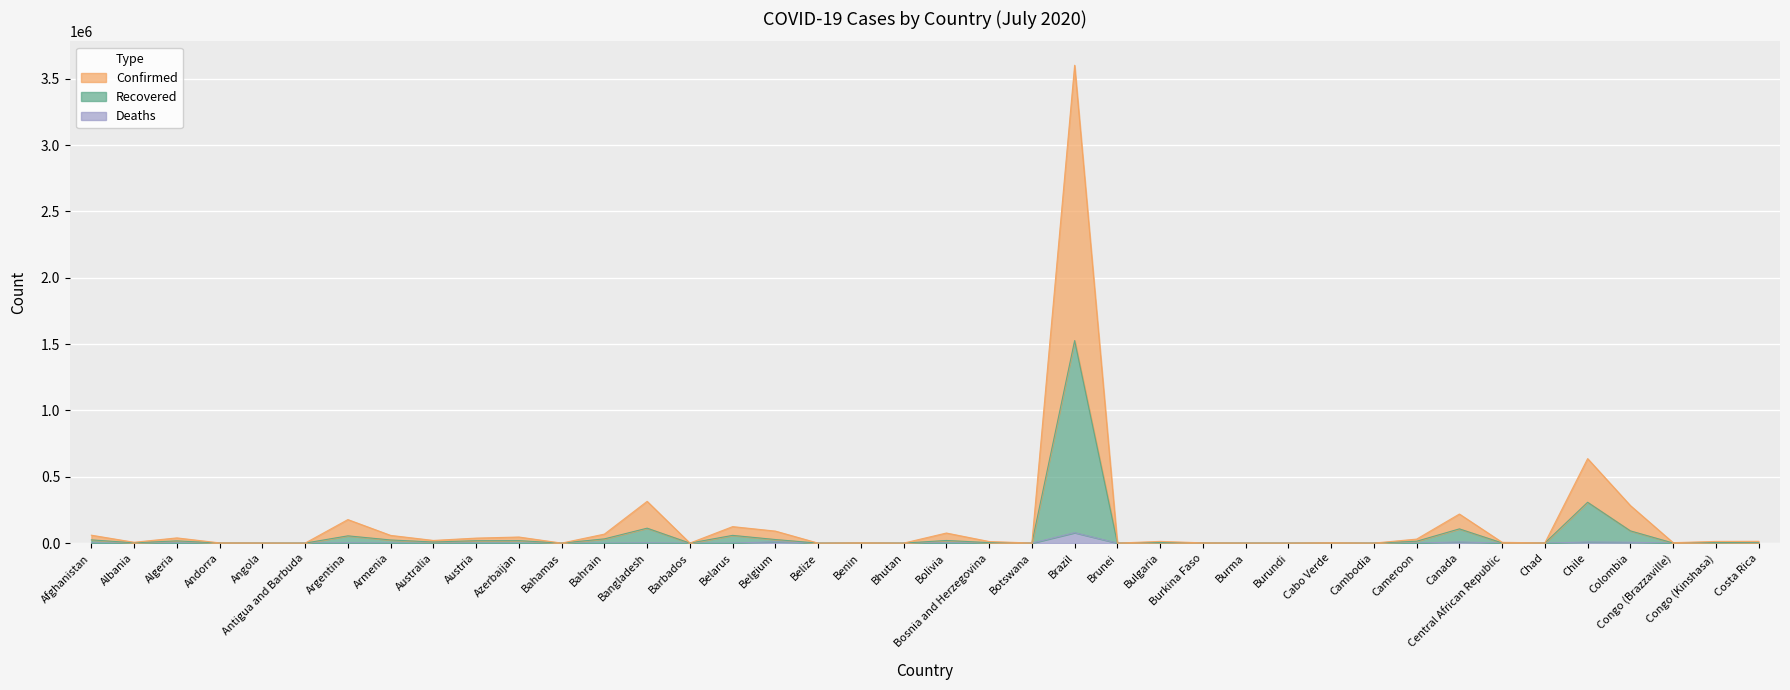

Which series has the widest spread of values?

Confirmed